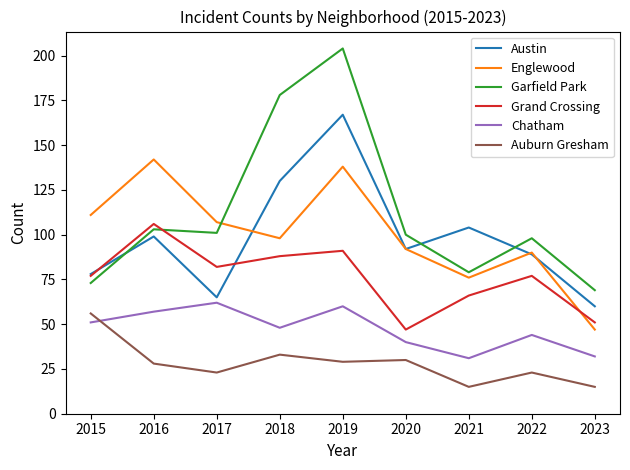

The value of Grand Crossing at 2018 is 88. True or false?

True